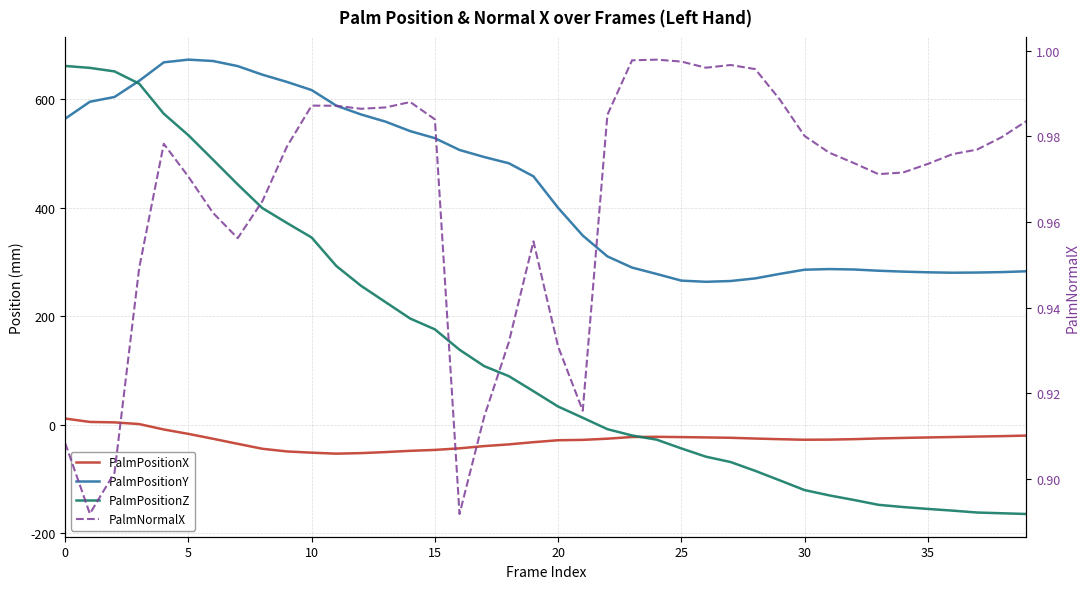

Reading right to left, what are all the values shown in this chart?

PalmPositionX: -19.7	-20.7	-21.5	-22.3	-23.1	-24.0	-25.0	-26.3	-27.1	-27.4	-26.4	-25.1	-23.8	-23.1	-22.5	-22.0	-22.3	-25.4	-27.6	-28.3	-31.9	-35.9	-39.1	-43.2	-46.1	-47.8	-50.1	-52.0	-53.0	-51.2	-48.9	-44.0	-34.9	-25.6	-16.6	-8.5	1.5	4.6	5.4	11.6
PalmPositionY: 282.9	281.4	280.6	280.2	281.0	282.3	283.9	286.2	287.0	285.8	278.2	269.8	265.0	263.5	265.7	277.9	289.8	310.4	348.7	399.8	457.8	481.9	493.3	506.3	528.1	541.0	558.5	571.8	587.9	616.6	631.6	645.0	660.8	670.2	672.7	667.7	633.7	603.9	595.1	564.0
PalmPositionZ: -164.1	-162.8	-161.4	-157.9	-154.8	-151.3	-147.2	-138.2	-129.8	-120.1	-102.3	-84.7	-68.4	-58.6	-43.4	-27.2	-19.5	-7.9	13.2	33.8	62.0	89.8	108.3	138.4	176.0	195.8	226.0	256.3	292.7	345.1	371.8	399.3	442.9	488.3	533.4	573.0	628.5	651.0	657.5	661.1
PalmNormalX: 1.0	1.0	1.0	1.0	1.0	1.0	1.0	1.0	1.0	1.0	1.0	1.0	1.0	1.0	1.0	1.0	1.0	1.0	0.9	0.9	1.0	0.9	0.9	0.9	1.0	1.0	1.0	1.0	1.0	1.0	1.0	1.0	1.0	1.0	1.0	1.0	0.9	0.9	0.9	0.9